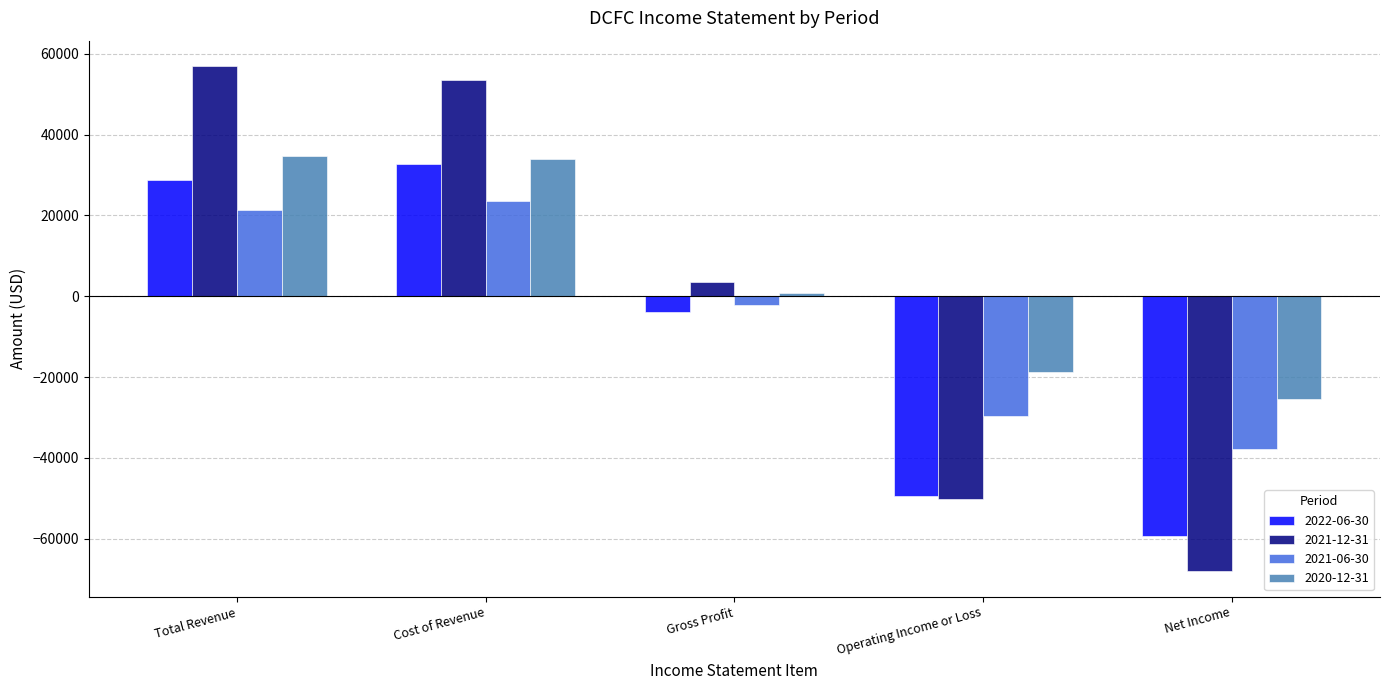

Which series has the largest range (max minus min)?

2021-12-31